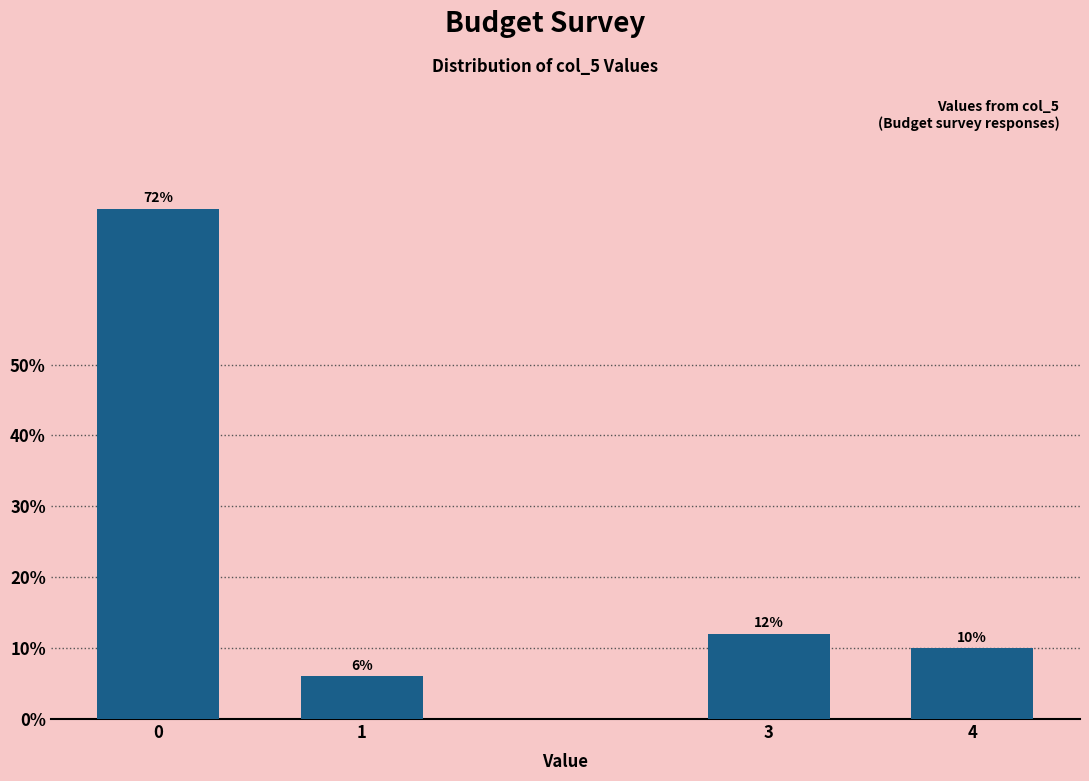

Reading right to left, extract all data points from this chart.

4=10	3=12	1=6	0=72